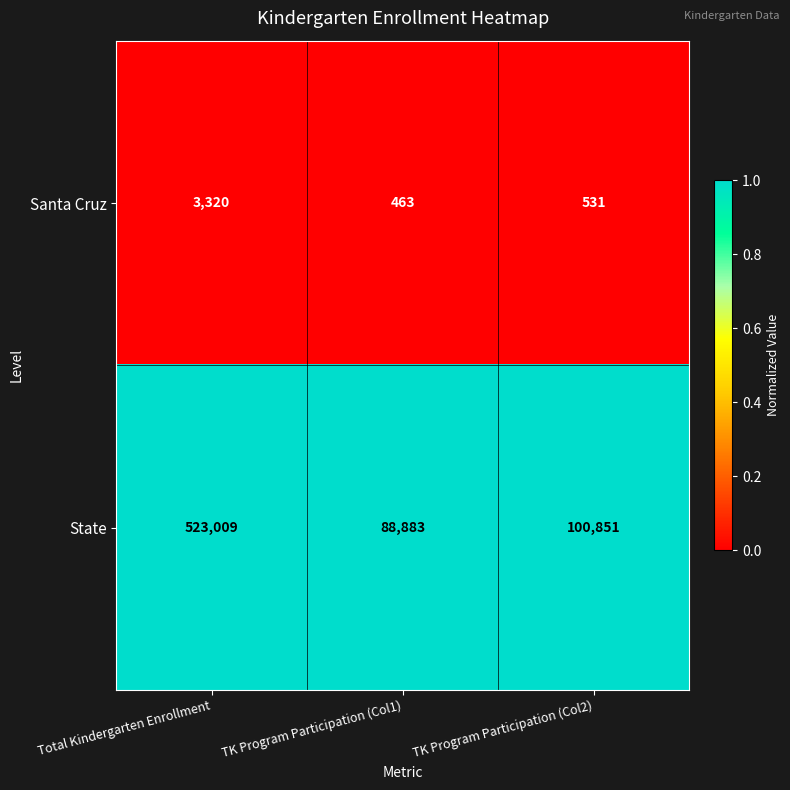

Is the value of Santa Cruz at Total Kindergarten Enrollment greater than the value of State at Total Kindergarten Enrollment?

No